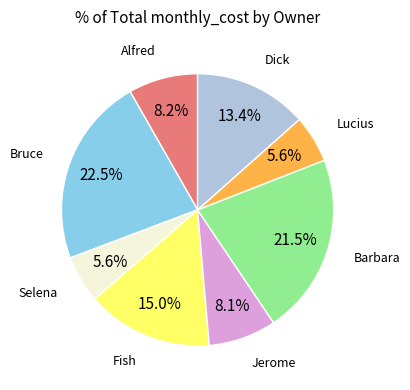

How many segments does this pie chart have?

8